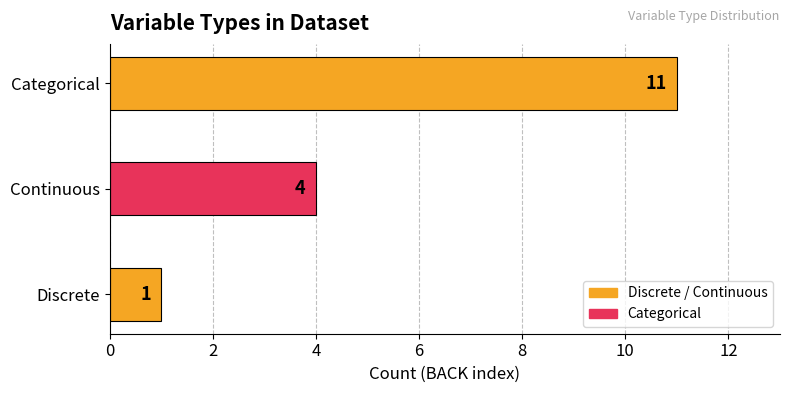

What is the smallest value displayed?

1